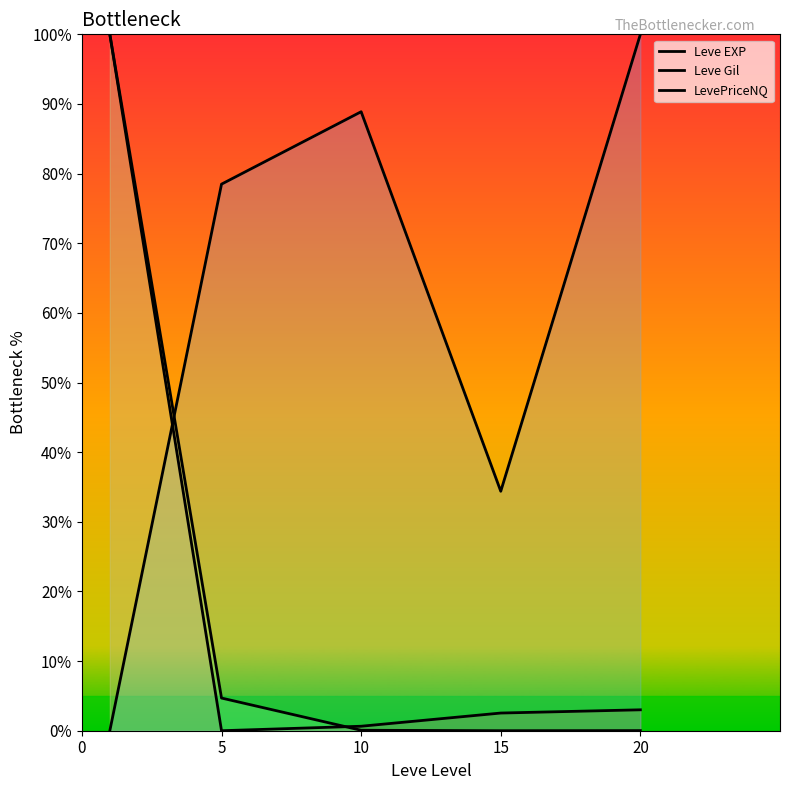

What is the difference between the LevePriceNQ values at 5 and 0?

95.3